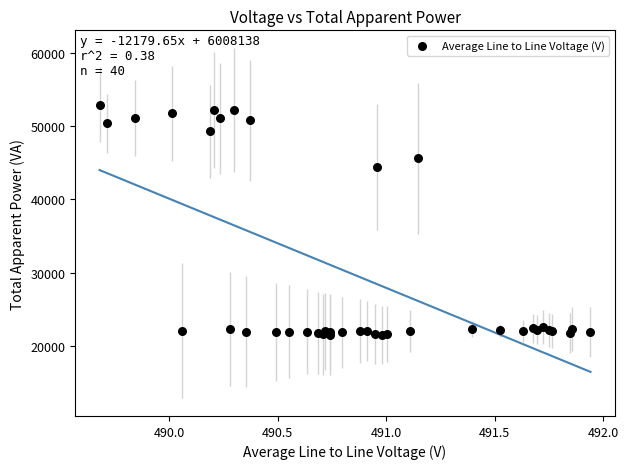

What Y value in the scatter plot is closest to 37193?

44384.3